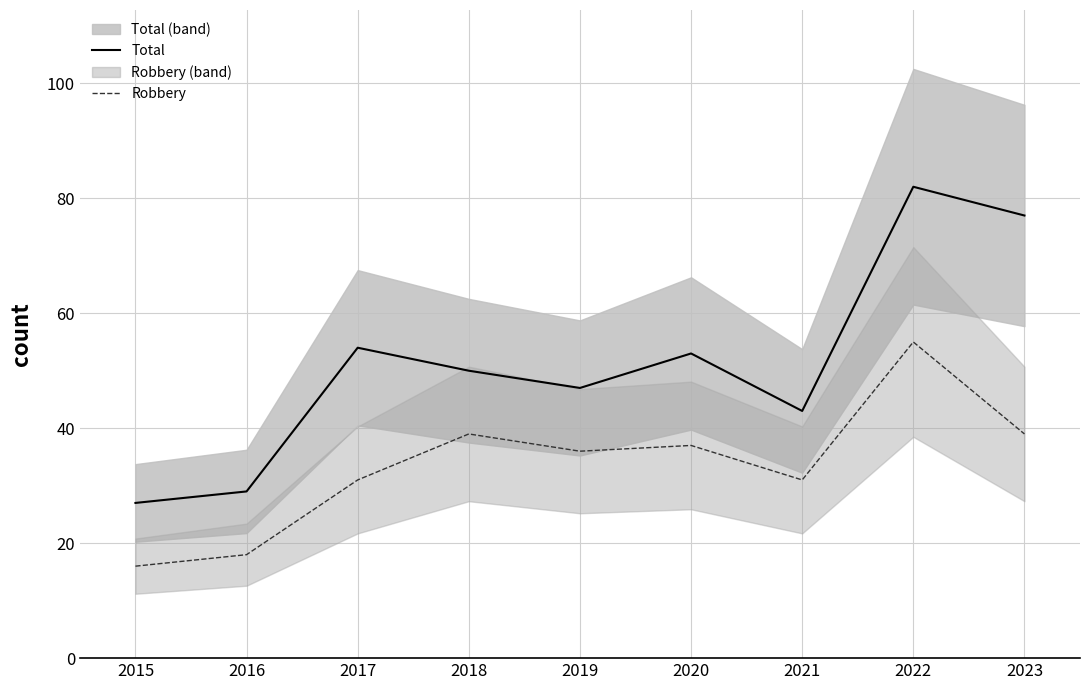

What is the difference between the highest and lowest values at 2020?

16